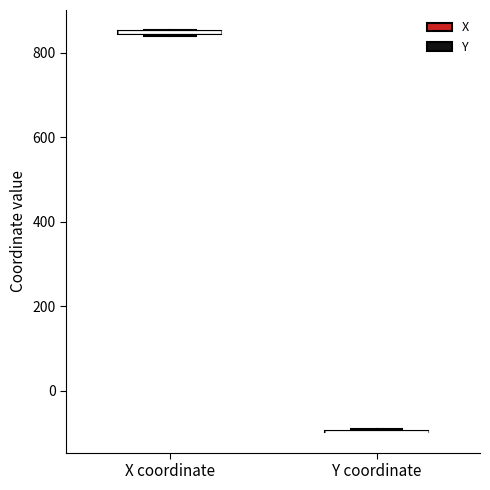

Where is the upper edge of the box for X coordinate on the y-axis? The values are not printed on the chart, so give them approximately, as read against the axis.

860